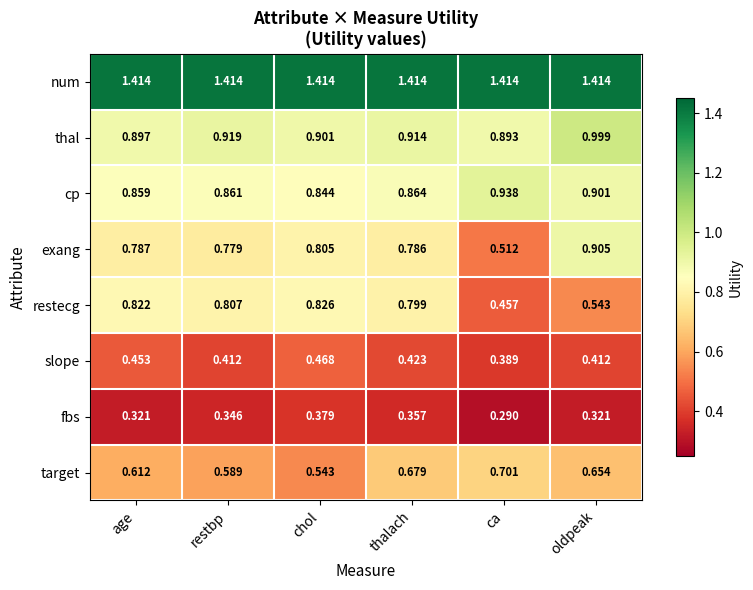

Where is slope nearest to the value 0?

ca